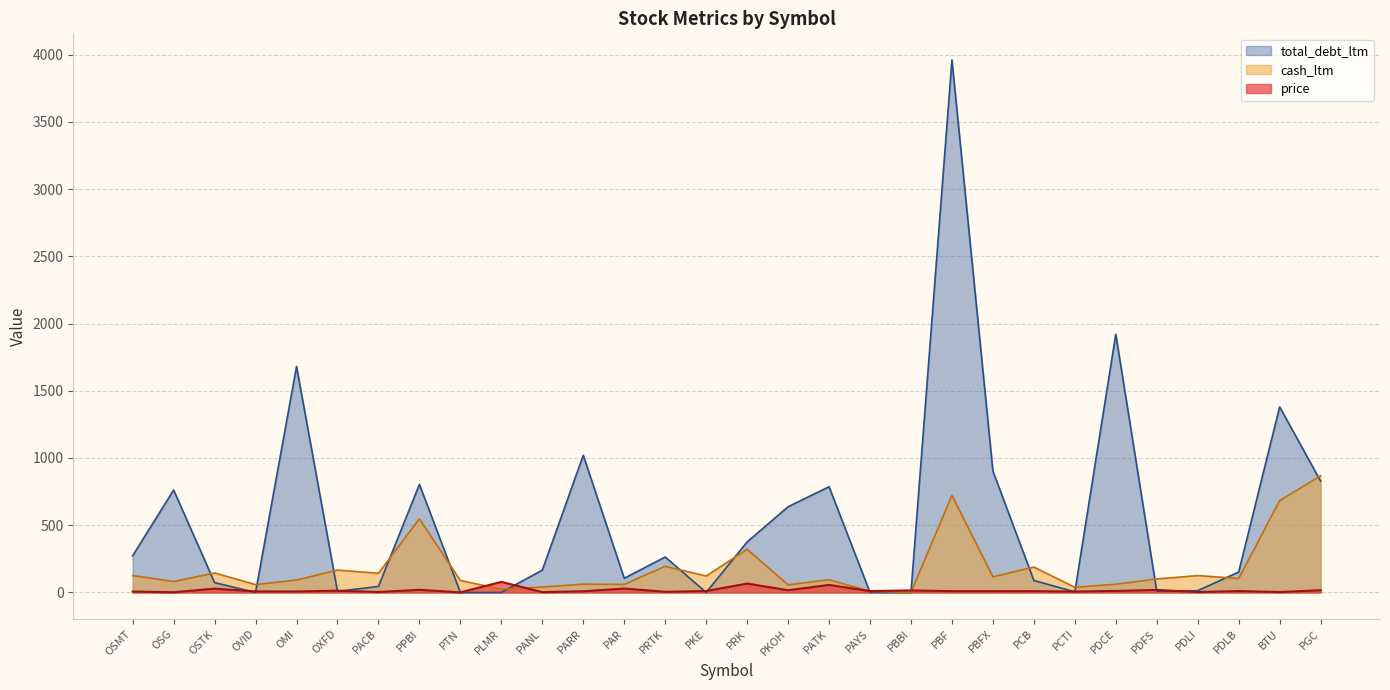

How many data points in total_debt_ltm are less than 166?

15